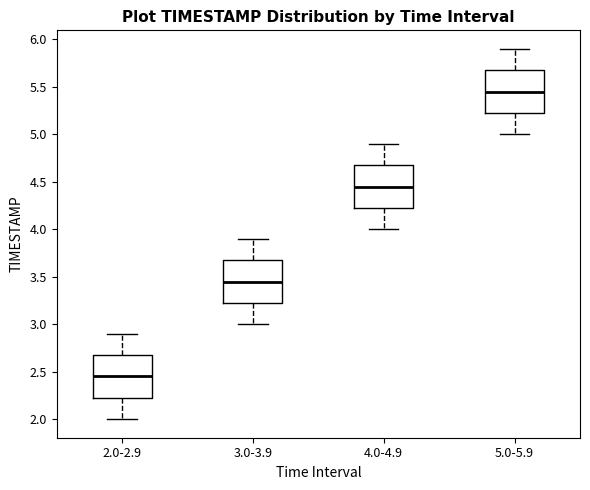

Where does the median line of the box for 2.0-2.9 sit on the y-axis? The values are not printed on the chart, so give them approximately, as read against the axis.

2.45